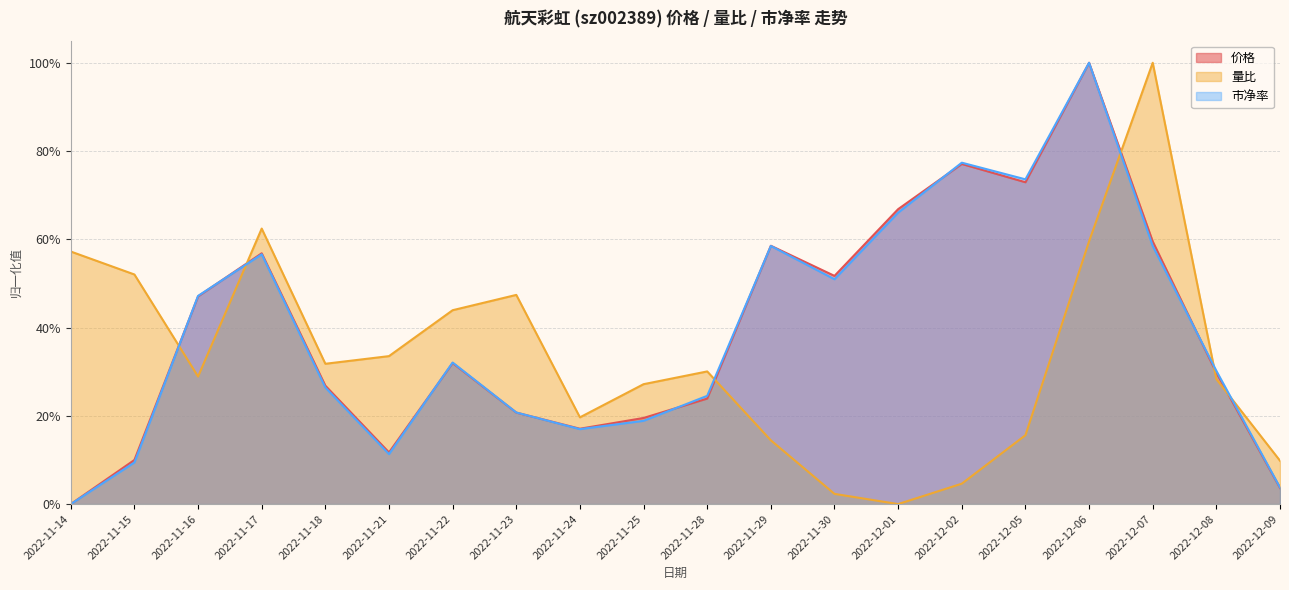

What is the average value of the 市净率 series?

0.4